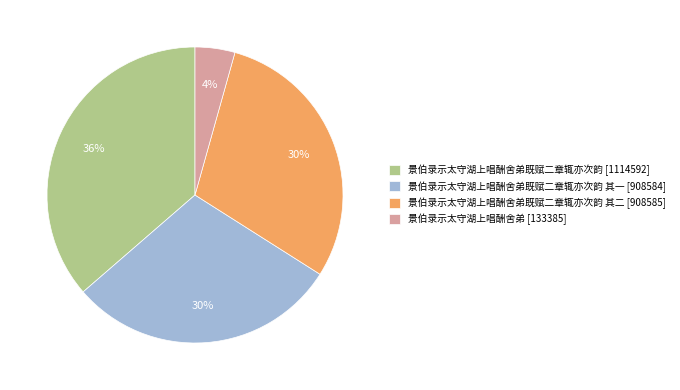

Which slice is the largest?

景伯录示太守湖上唱酬舍弟既赋二章辄亦次韵 [1114592]